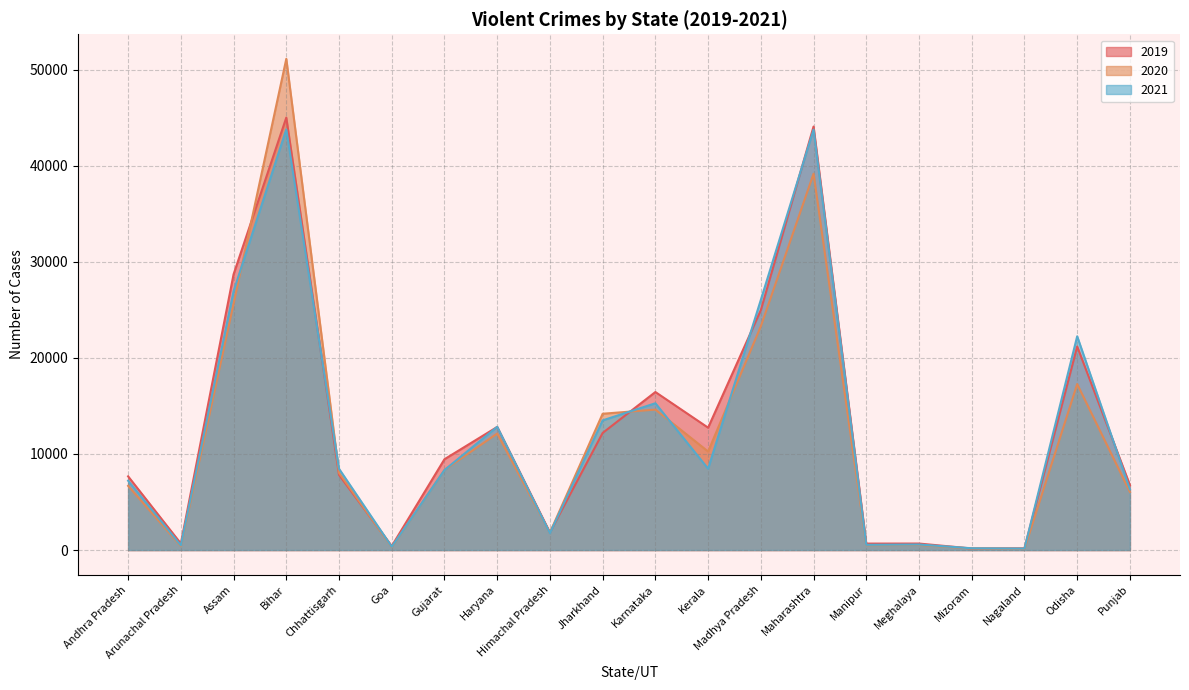

True or false: 2020 and 2021 cross at least once.

True